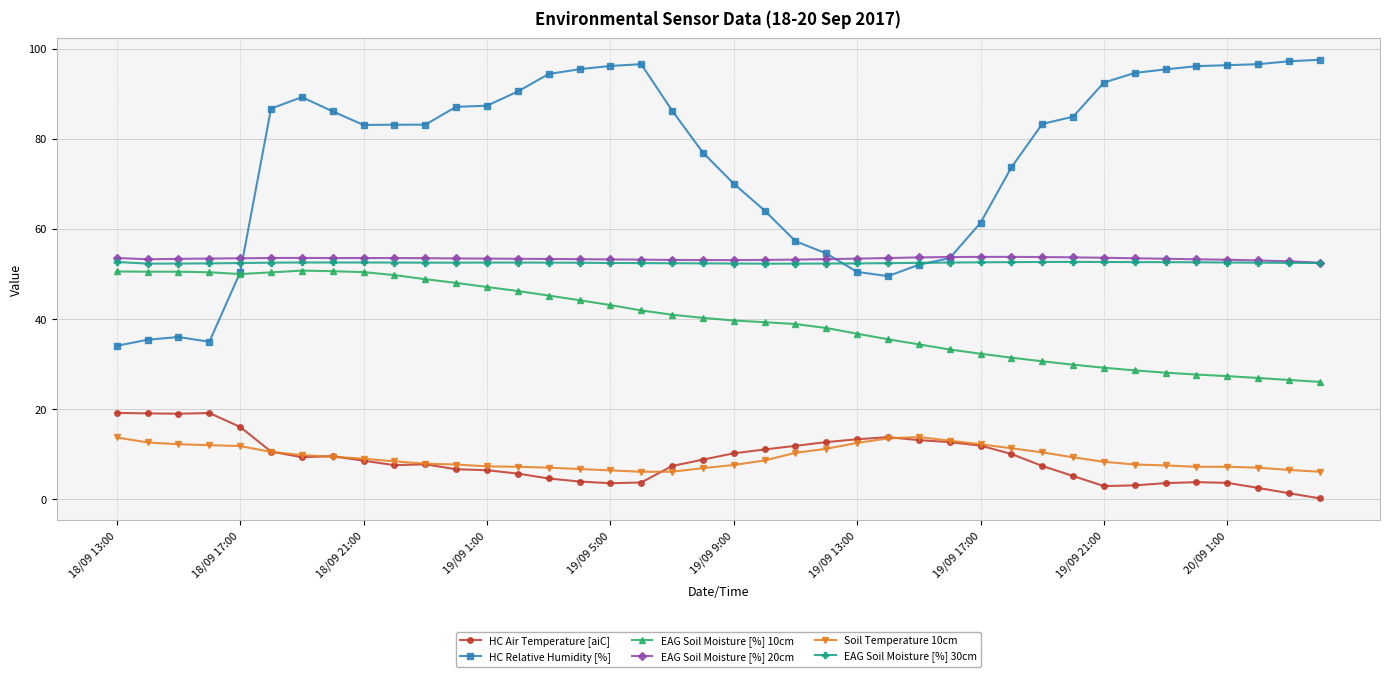

True or false: EAG Soil Moisture [%] 20cm and Soil Temperature 10cm cross at least once.

False